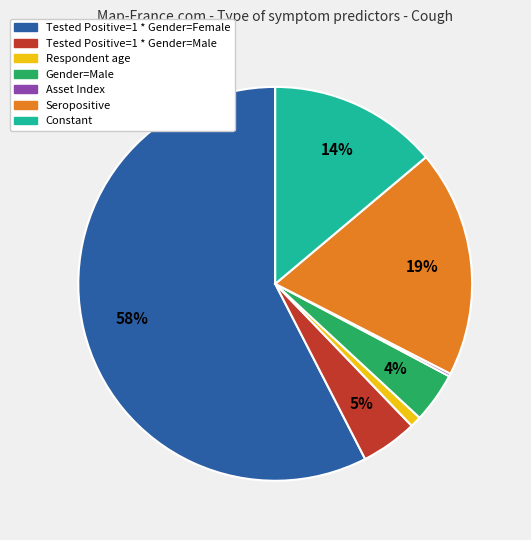

Is the sum of Seropositive and Tested Positive=1 * Gender=Male greater than half?

No